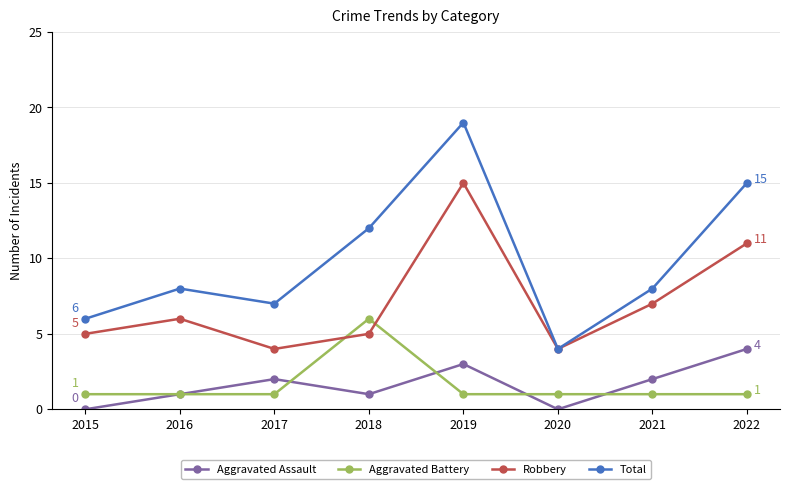

True or false: Aggravated Assault and Aggravated Battery intersect in this chart.

True